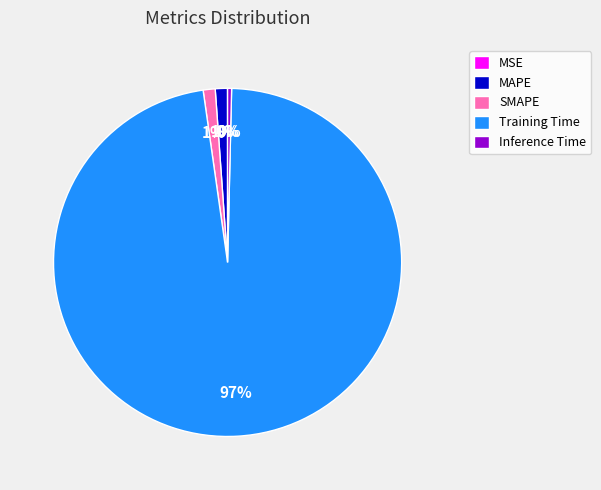

Do Training Time and SMAPE together represent more than half of the pie?

Yes